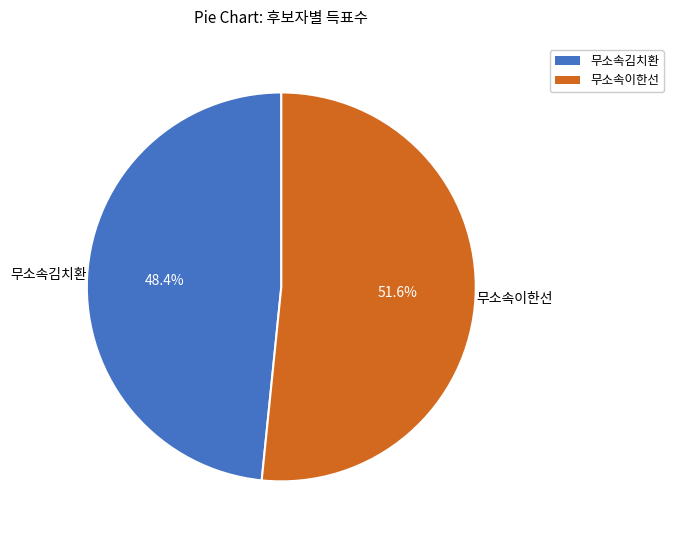

Is it true that 무소속이한선 is 57% of the pie?

False